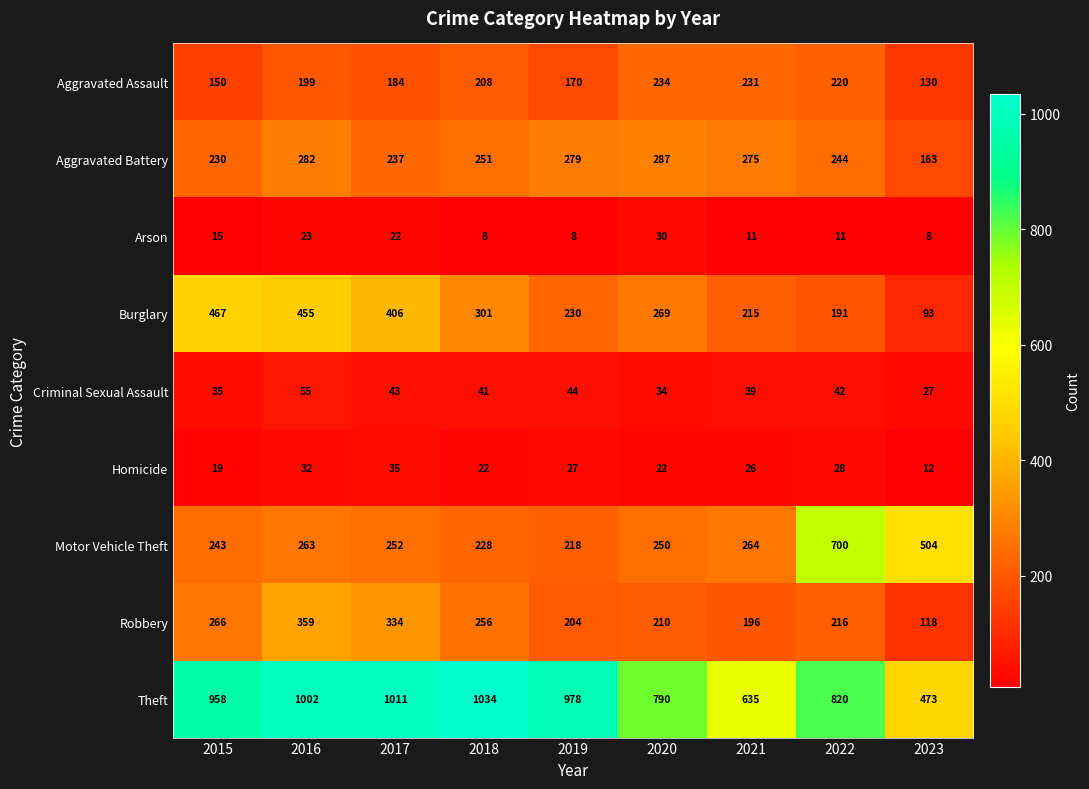

What is the difference between the second highest and minimum values in the Motor Vehicle Theft series?

286